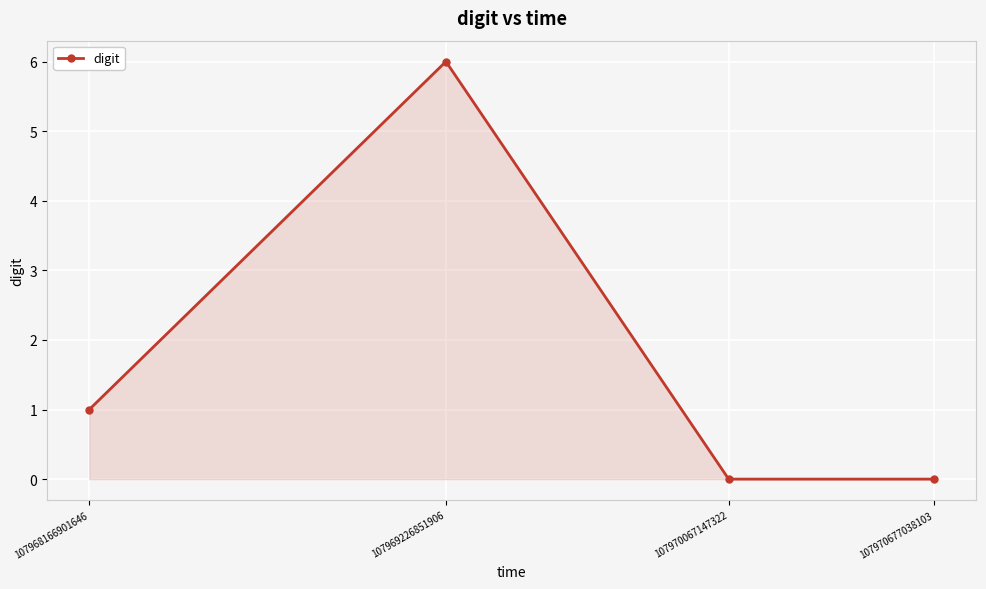

Where is the first local maximum?

107969226851906